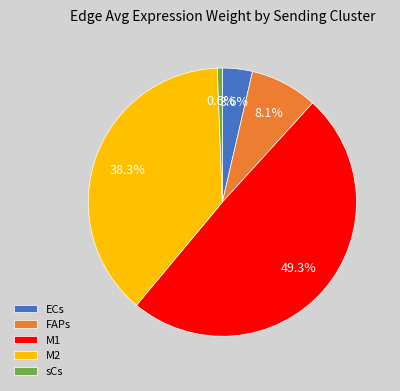

Rank the categories by value from lowest to highest.

sCs, ECs, FAPs, M2, M1